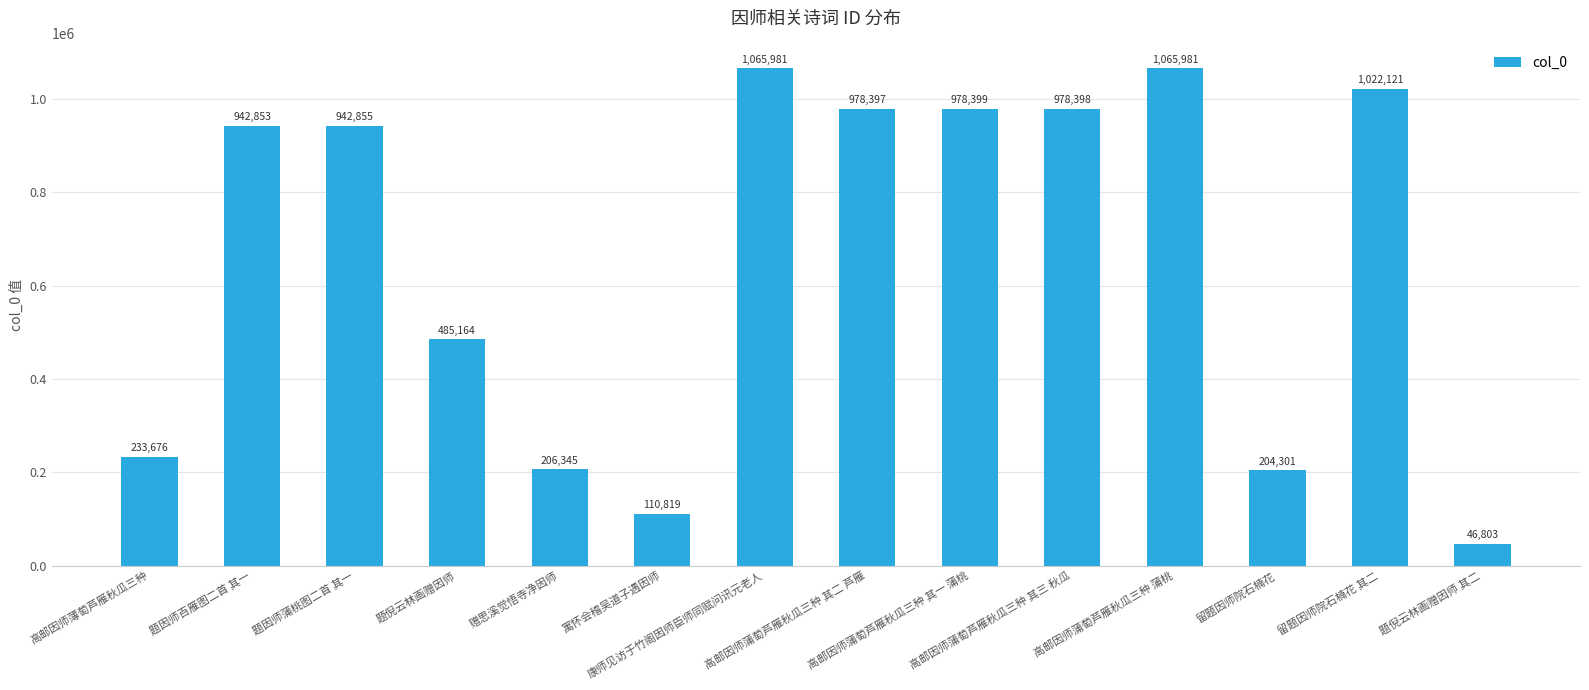

Reading right to left, transcribe all the data shown in this chart.

题倪云林画赠因师 其二=46803	留题因师院石楠花 其二=1022121	留题因师院石楠花=204301	高邮因师蒲萄芦雁秋瓜三种 蒲桃=1065981	高邮因师蒲萄芦雁秋瓜三种 其三 秋瓜=978398	高邮因师蒲萄芦雁秋瓜三种 其一 蒲桃=978399	高邮因师蒲萄芦雁秋瓜三种 其二 芦雁=978397	康师见访于竹阁因师臣师同赋问讯元老人=1065981	寓怀会稽吴道子遇因师=110819	赠思溪觉悟寺净因师=206345	题倪云林画赠因师=485164	题因师蒲桃图二首 其一=942855	题因师百雁图二首 其一=942853	高邮因师薄萄芦雁秋瓜三种=233676